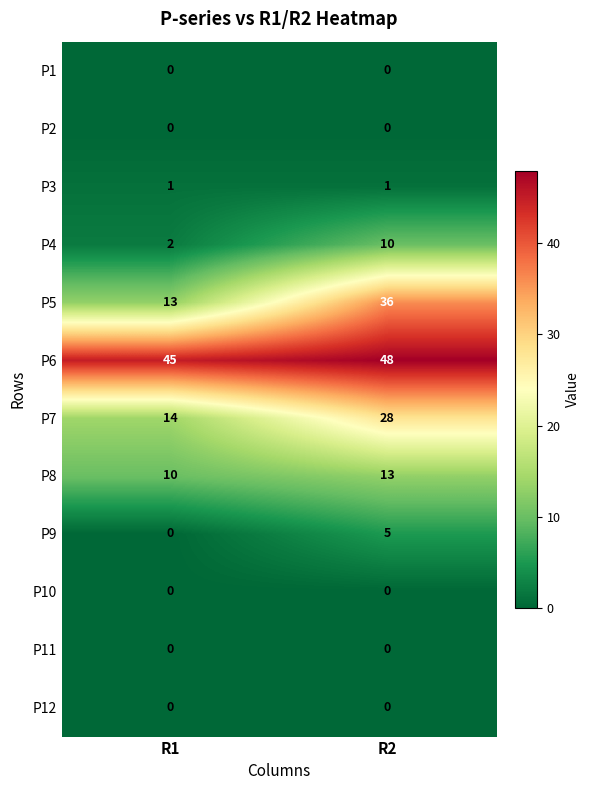

Which series has the largest total across all categories?

P6